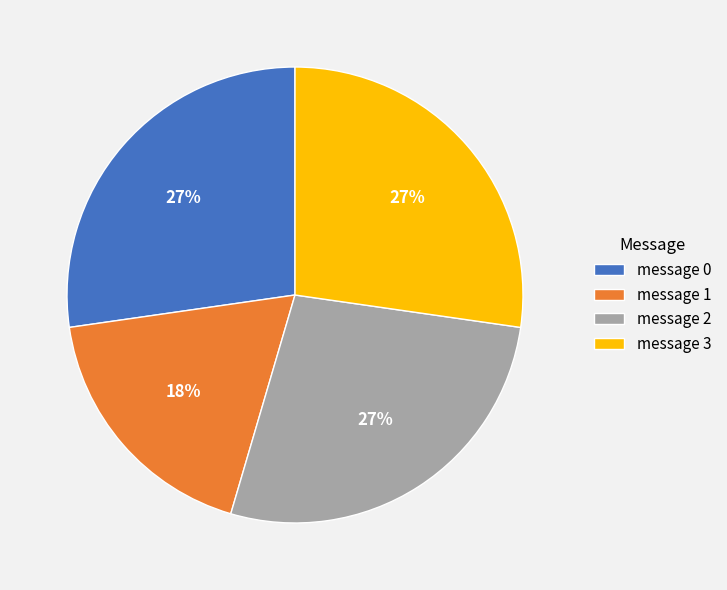

Is it true that message 0 is 27% of the pie?

True